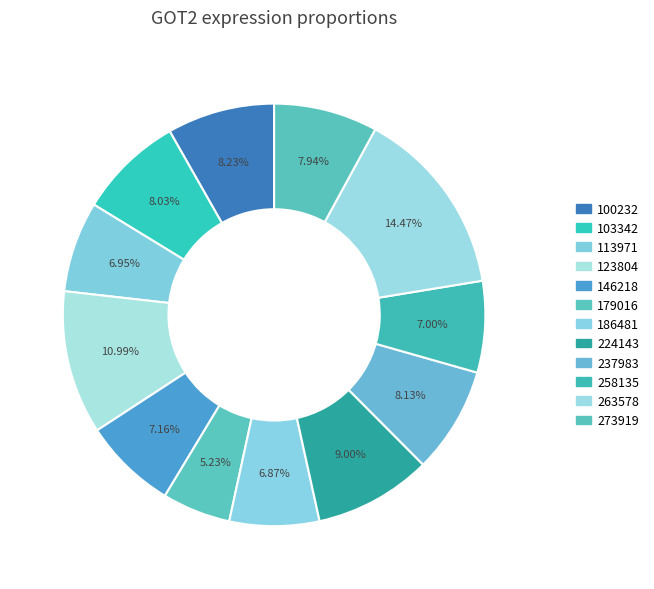

Is the sum of 113971 and 273919 greater than half?

No